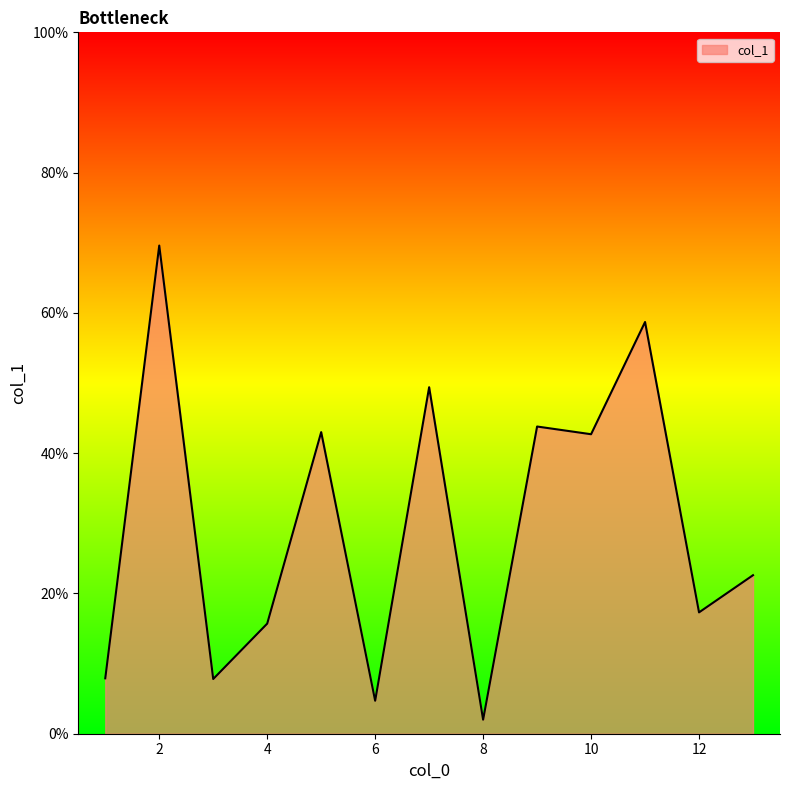

What is the smallest value displayed?

2.0